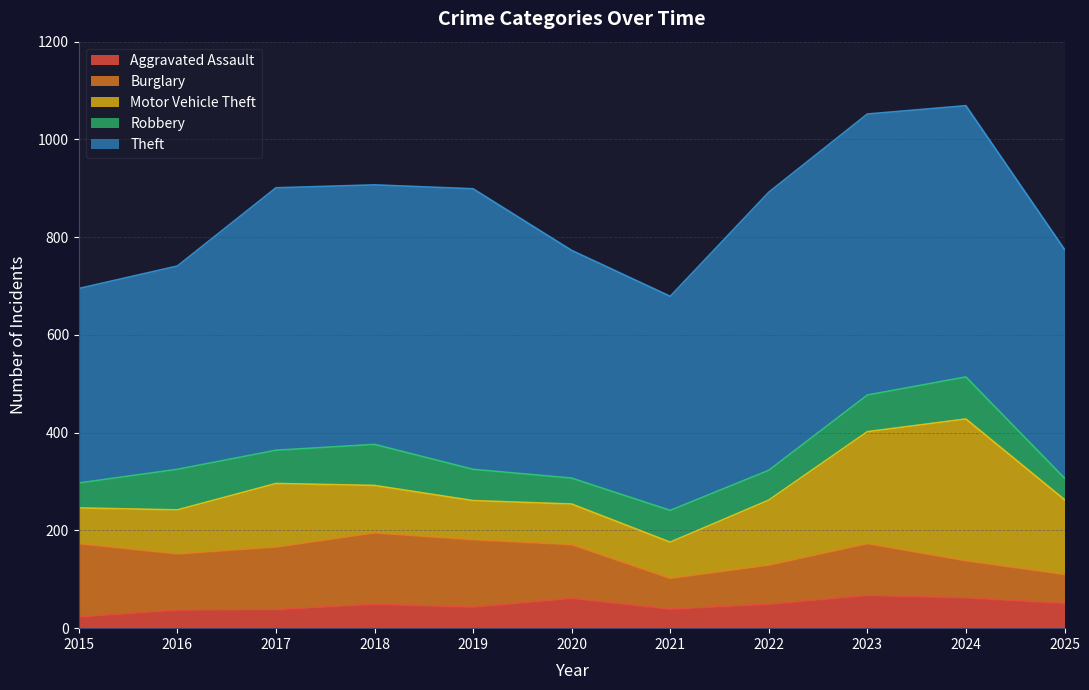

Does the chart have visible grid lines?

Yes